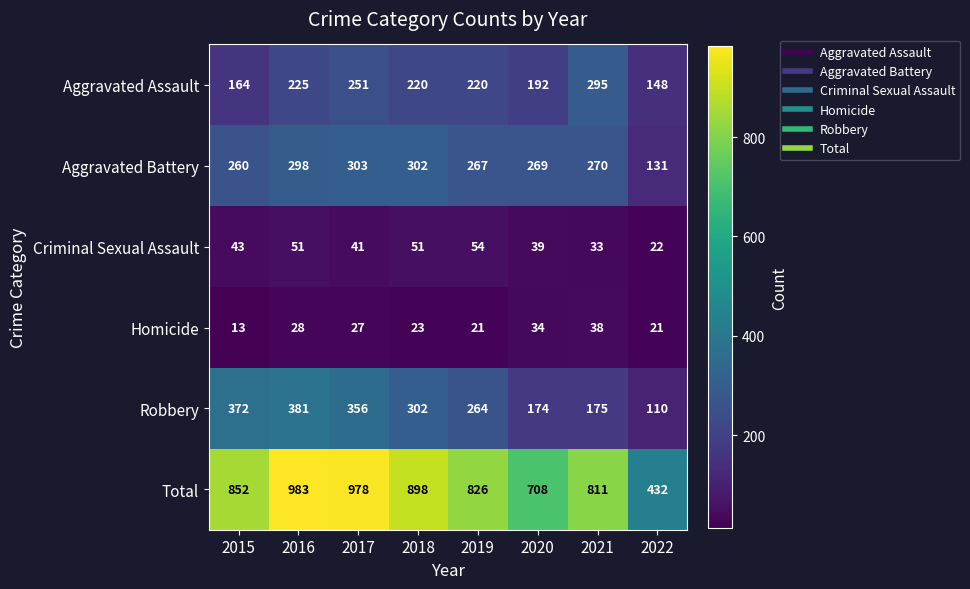

Is it true that Criminal Sexual Assault equals 43 at 2015?

True